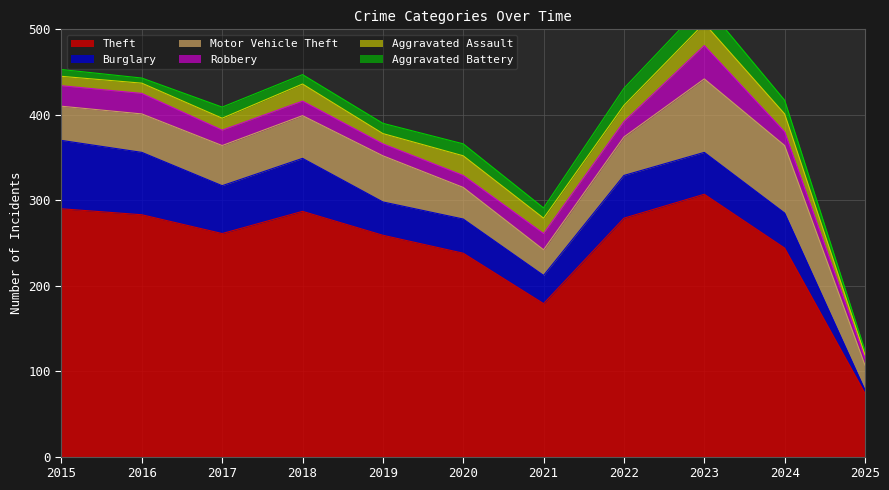

What are all the series names shown in the legend?

Theft, Burglary, Motor Vehicle Theft, Robbery, Aggravated Assault, Aggravated Battery